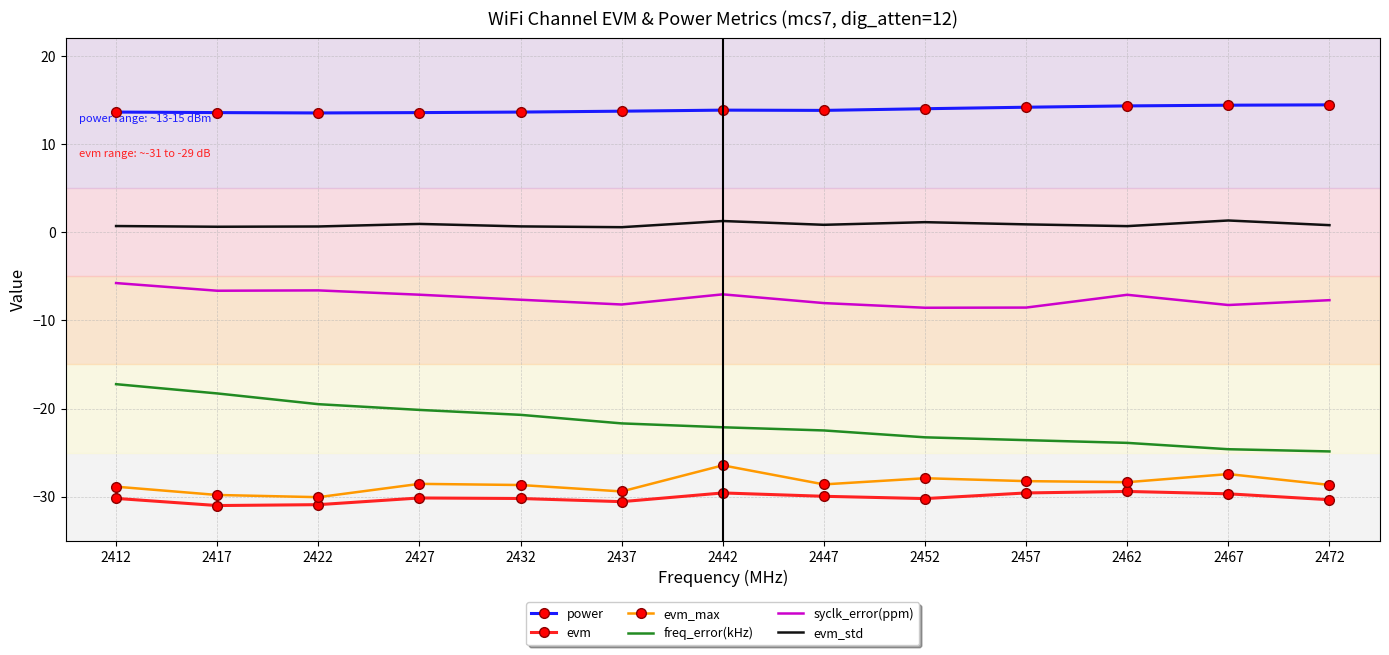

How many interior local peaks does the evm_max series have?

4